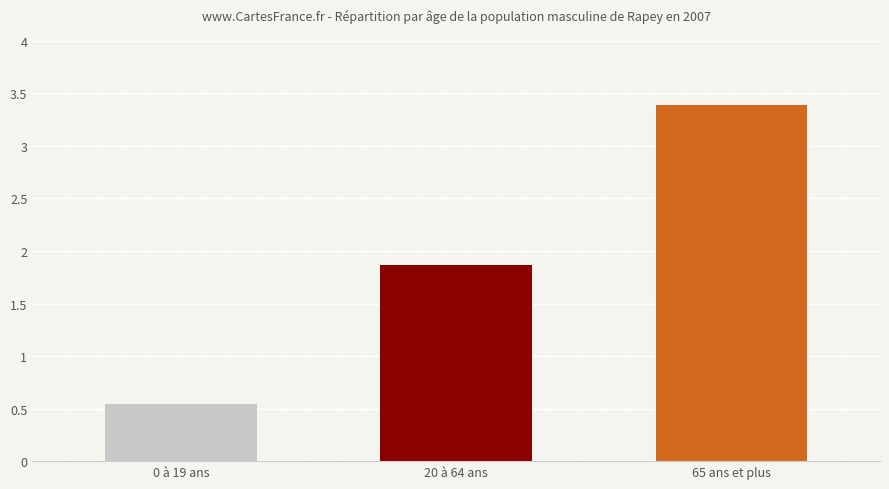

Rank the categories by value from highest to lowest.

65 ans et plus, 20 à 64 ans, 0 à 19 ans